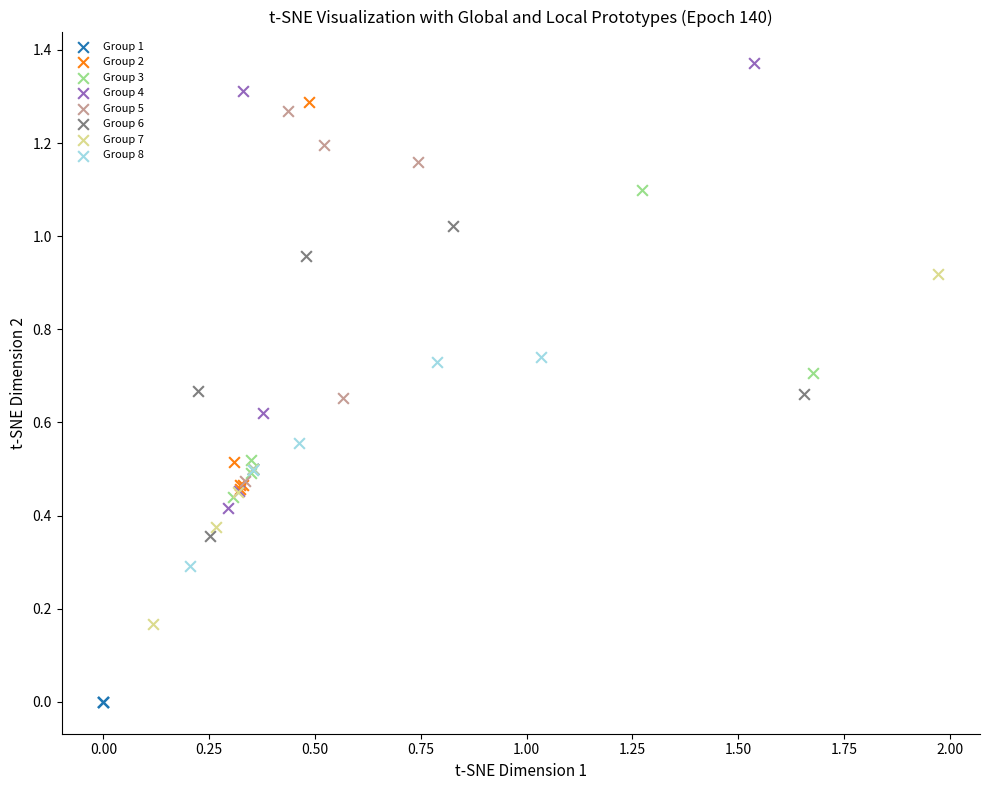

What are all the series names shown in the legend?

Group 1, Group 2, Group 3, Group 4, Group 5, Group 6, Group 7, Group 8